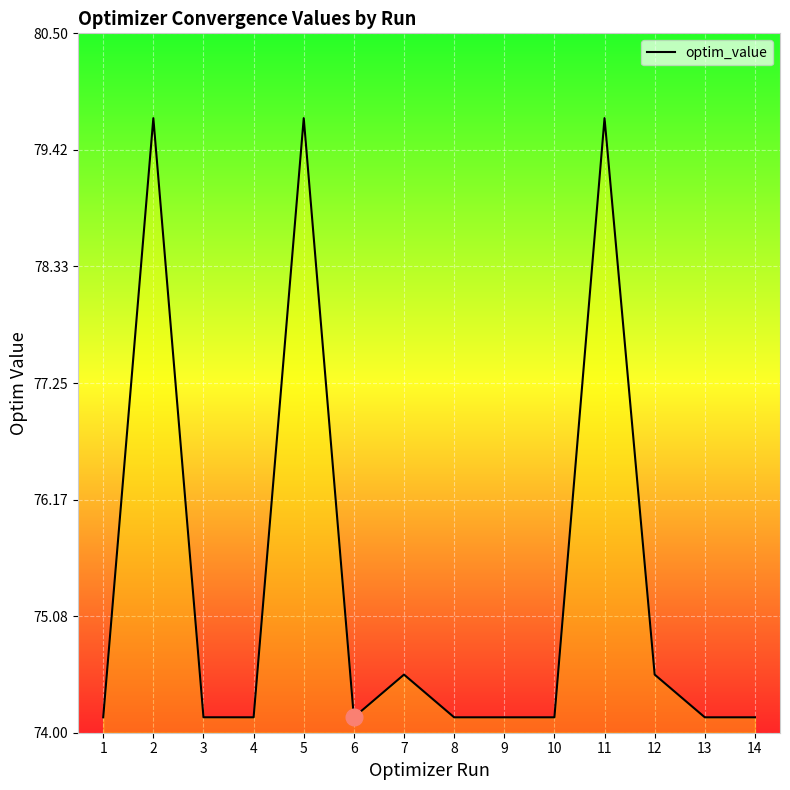

What is the difference between the maximum and minimum values?

5.6